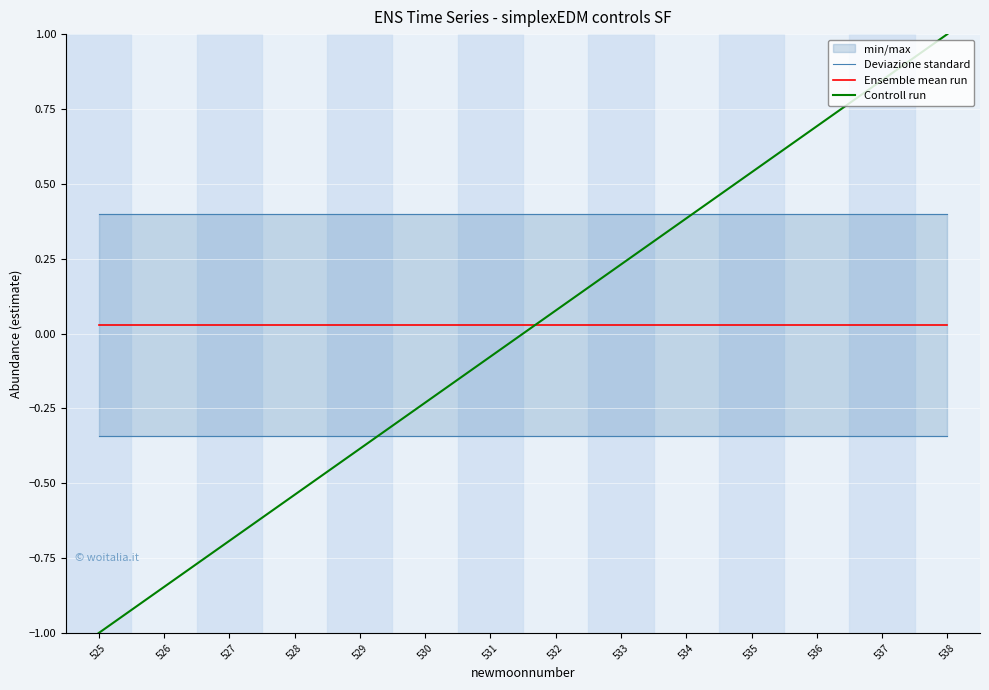

Count the number of data series in this chart.

3